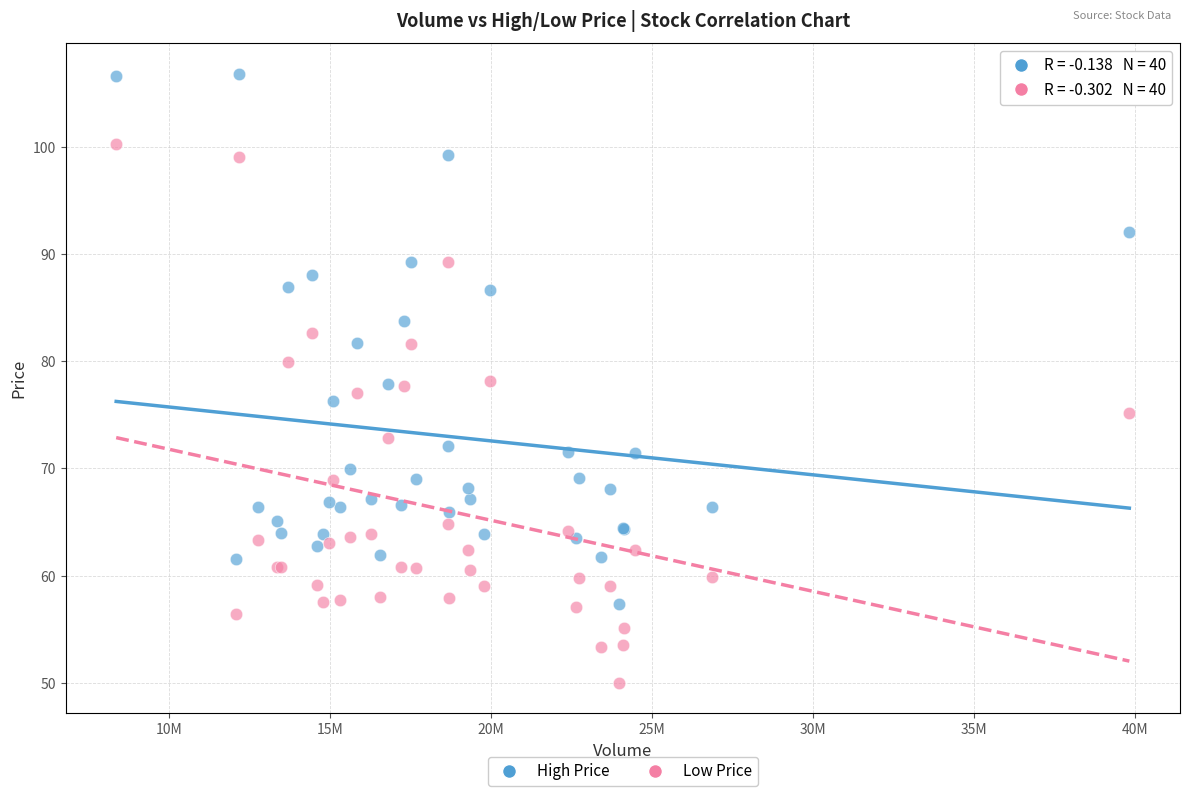

Which series contains the lowest Y value?

Low Price